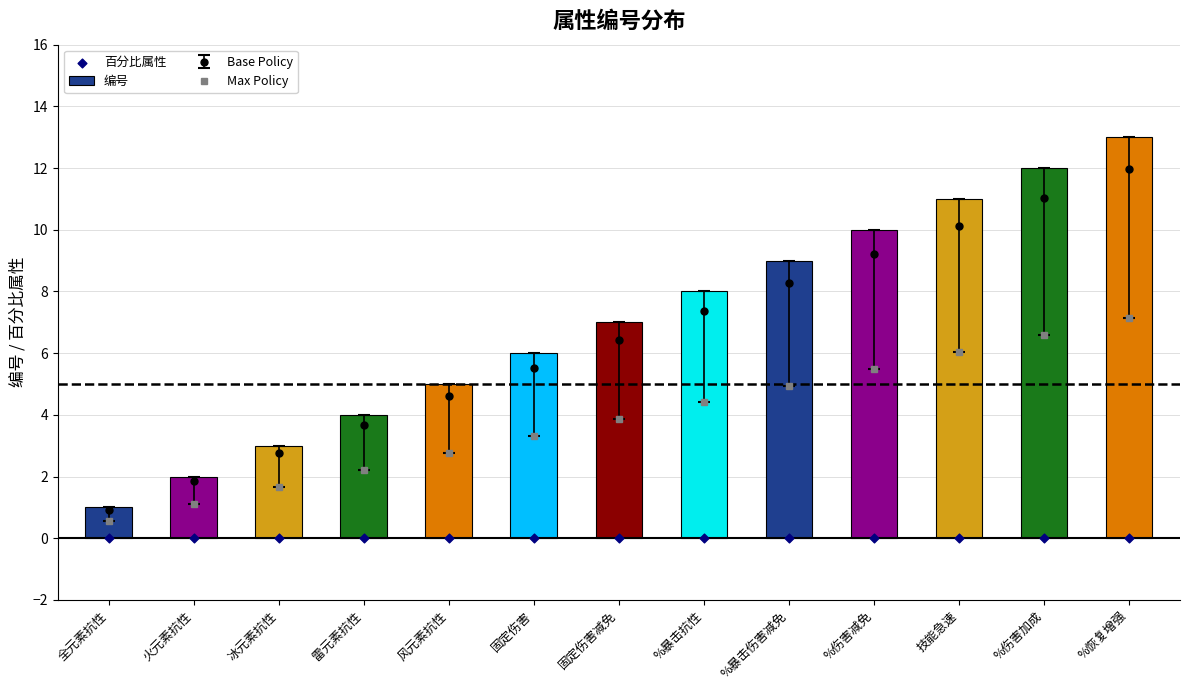

What is the total value across all series at %伤害减免?

10